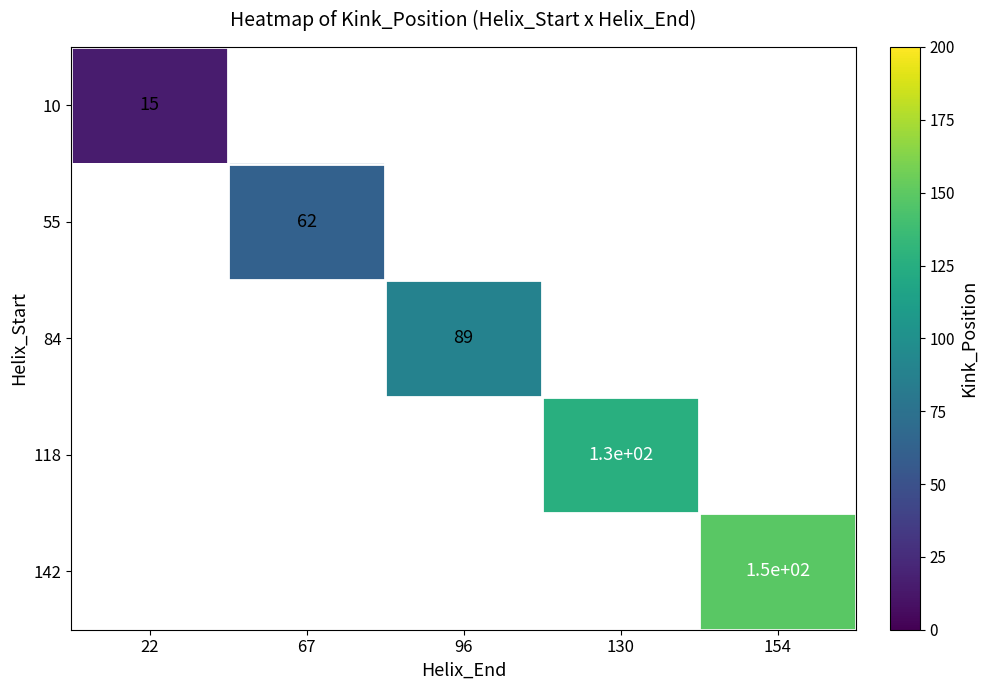

How many distinct data groups are displayed?

5